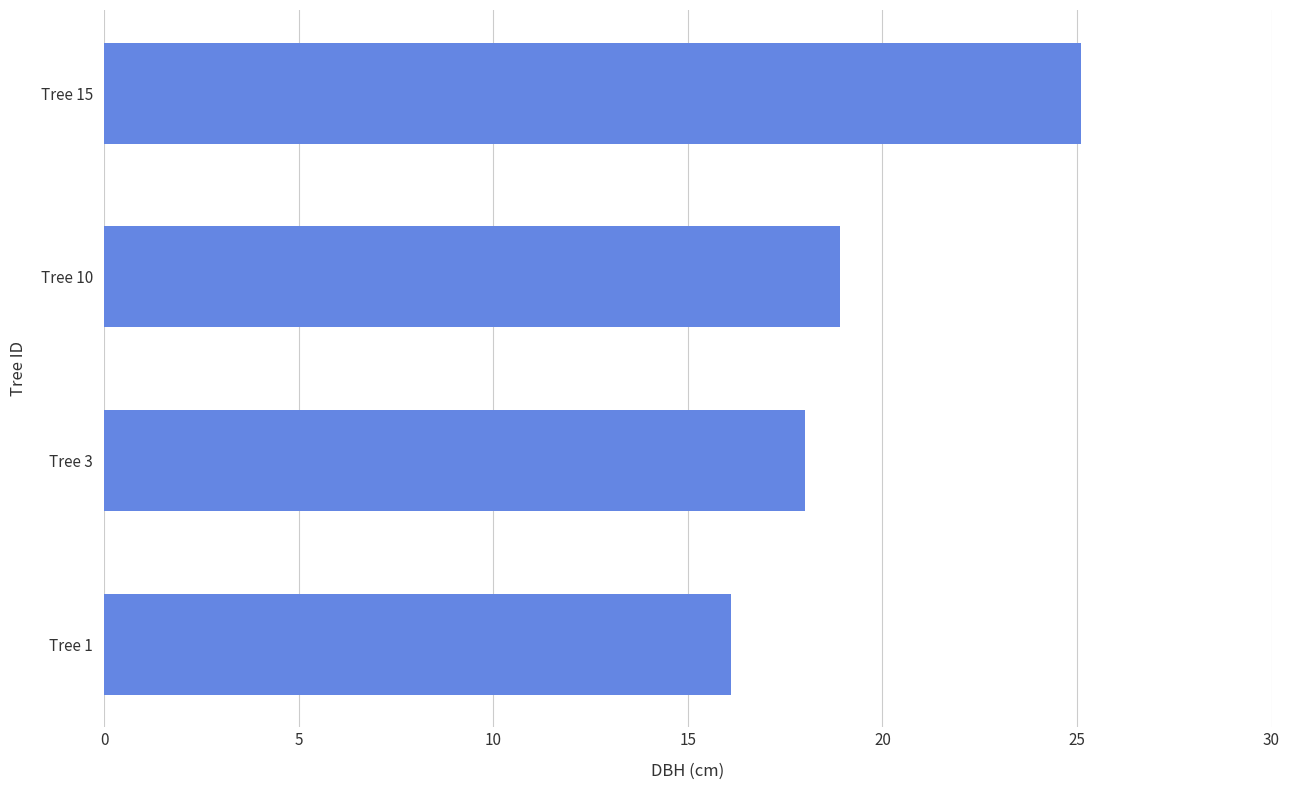

Which category has the highest value across all series?

Tree 15